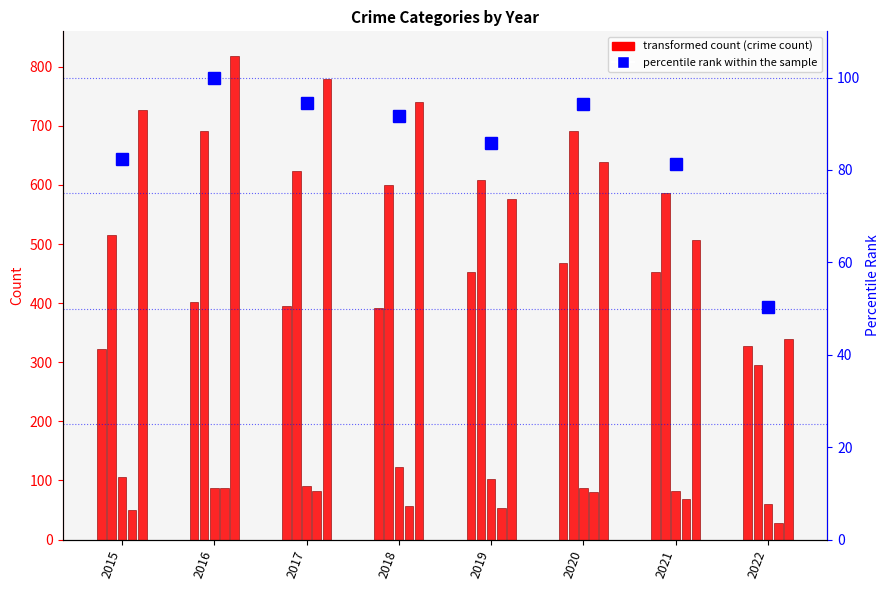

List the labels in order of Criminal Sexual Assault value, smallest first.

2022, 2021, 2016, 2020, 2017, 2019, 2015, 2018